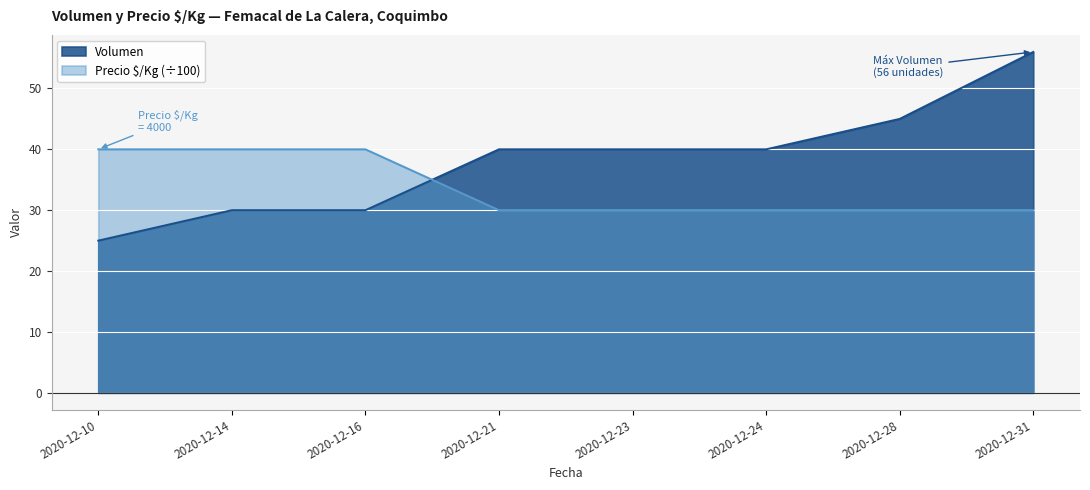

At which category does the chart reach its minimum across all series?

2020-12-10